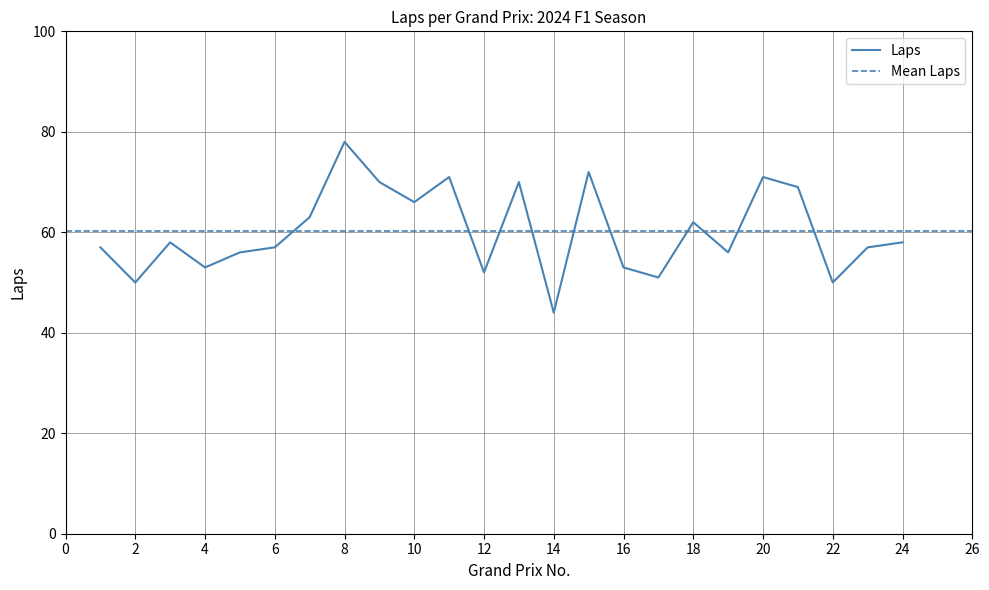

What is the lowest value of the Laps series?

44